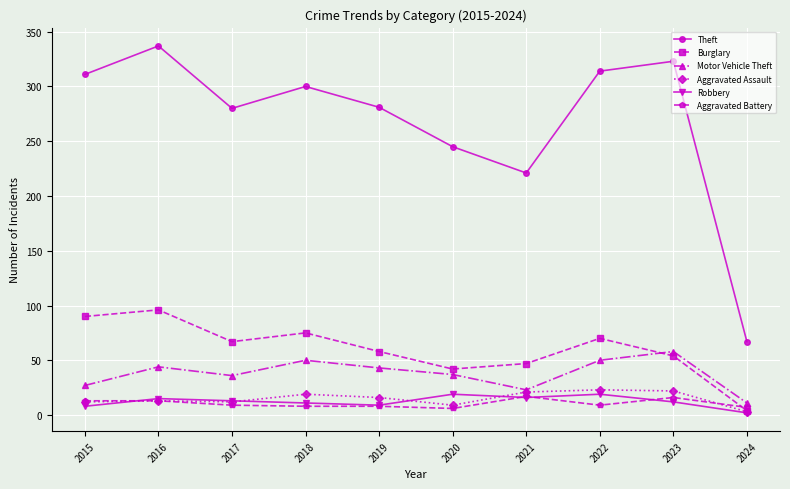

True or false: Aggravated Battery and Theft cross at least once.

False